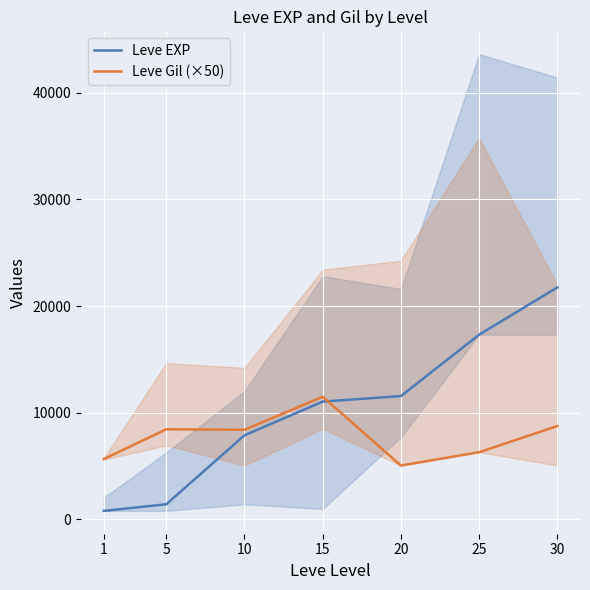

What is the average value of the Leve EXP series?

10250